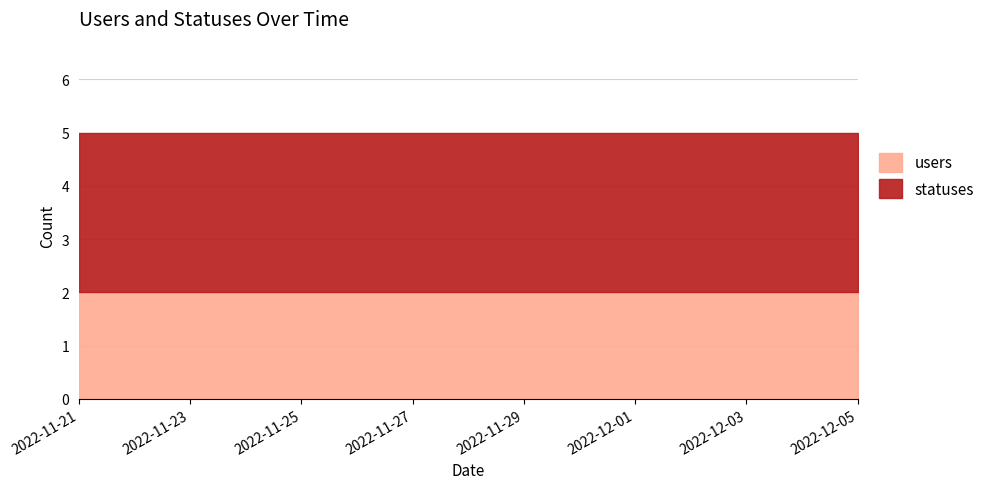

The users series shows 1 at 2022-11-21. True or false?

False